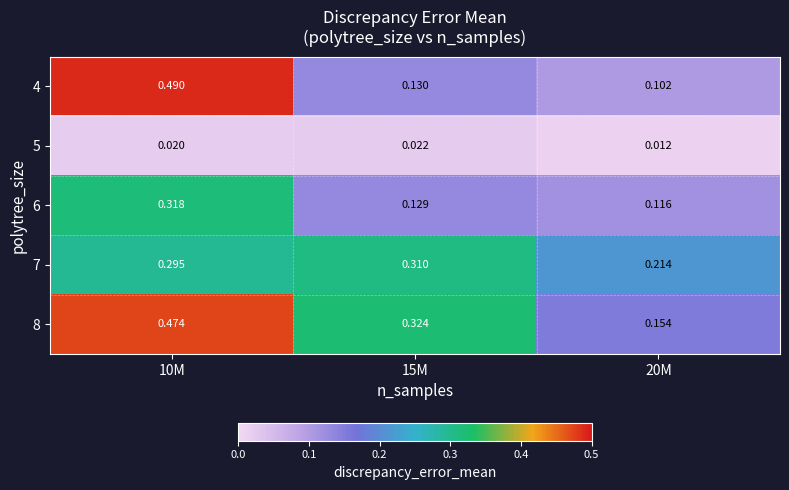

What is the total value across all series at 15M?

0.9